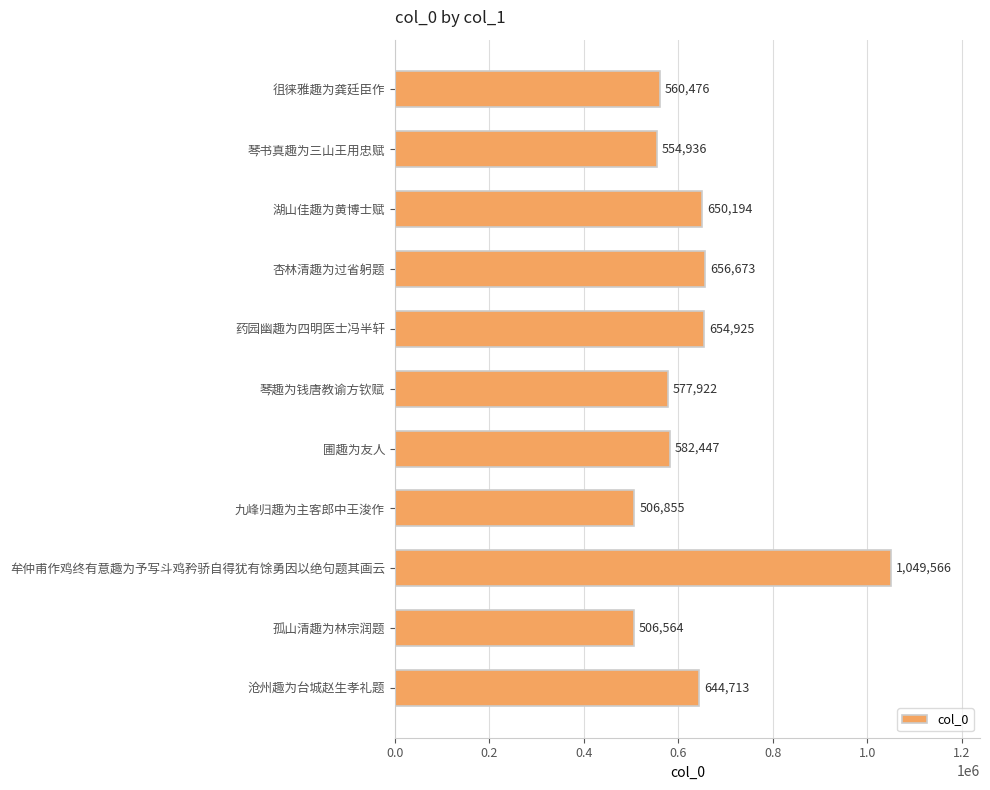

What is the value of the 2nd bar from the top?

554936